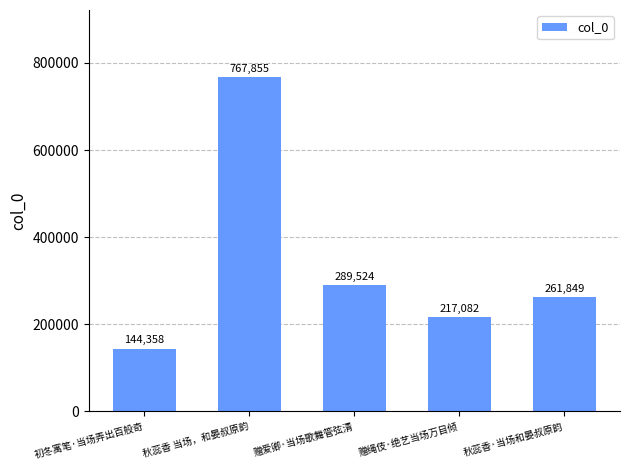

Approximately how many times larger is the value at 赠爱卿·当场歌舞管弦清 compared to 初冬寓笔·当场弄出百般奇?

2.0